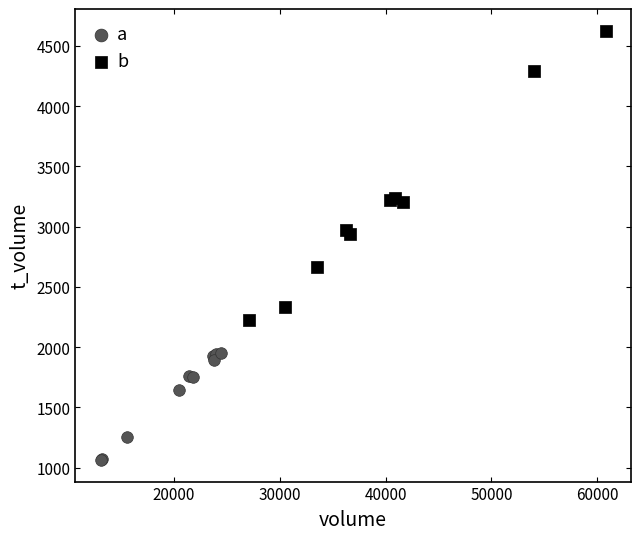

What are all the series names shown in the legend?

a, b